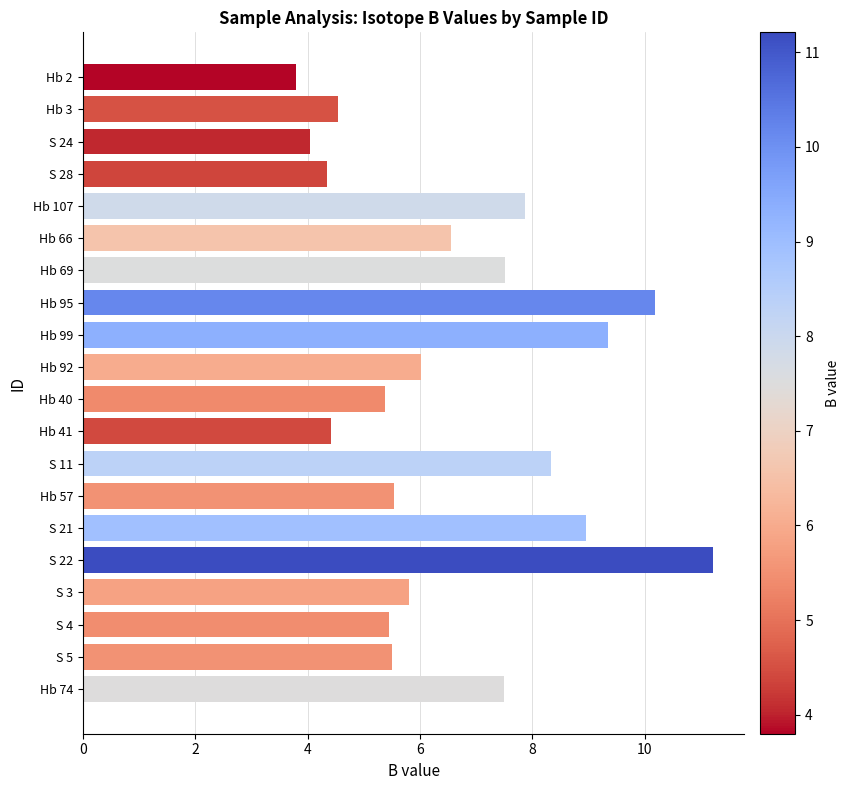

What is the sum of all values?

132.3